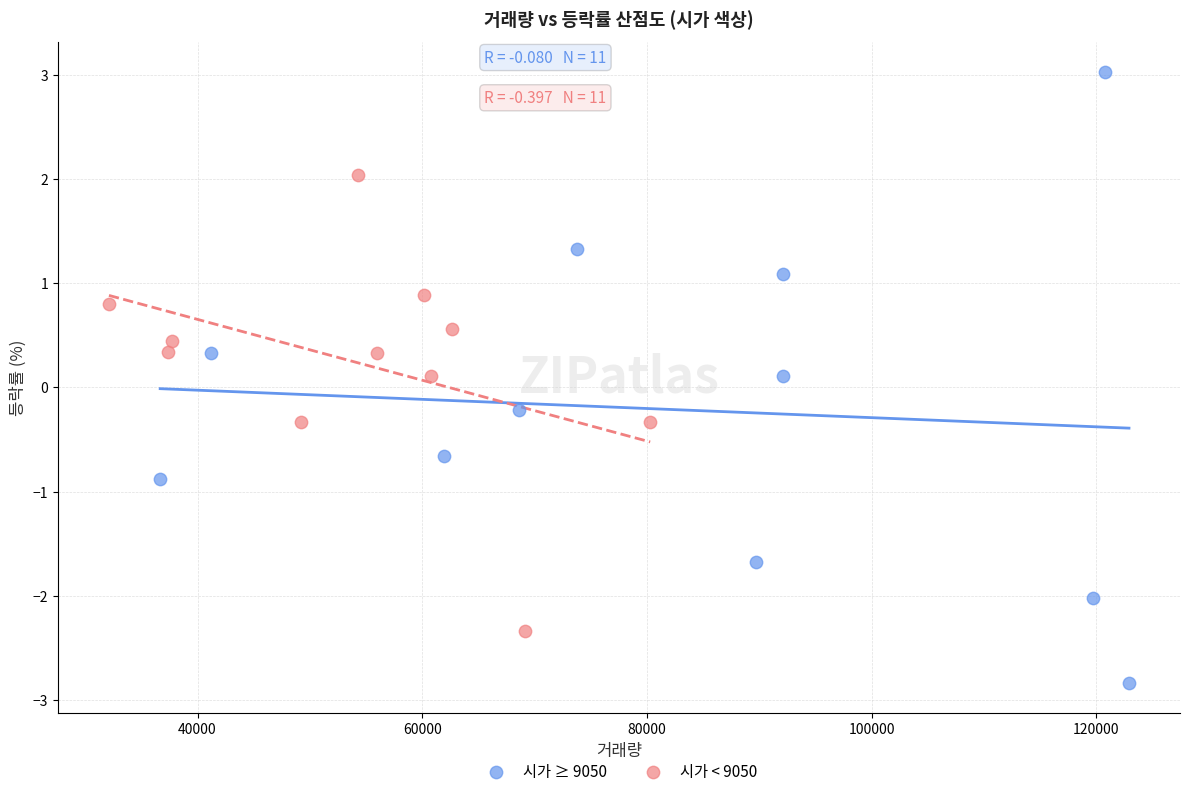

Which series has the widest spread of Y values?

시가 ≥ 9050